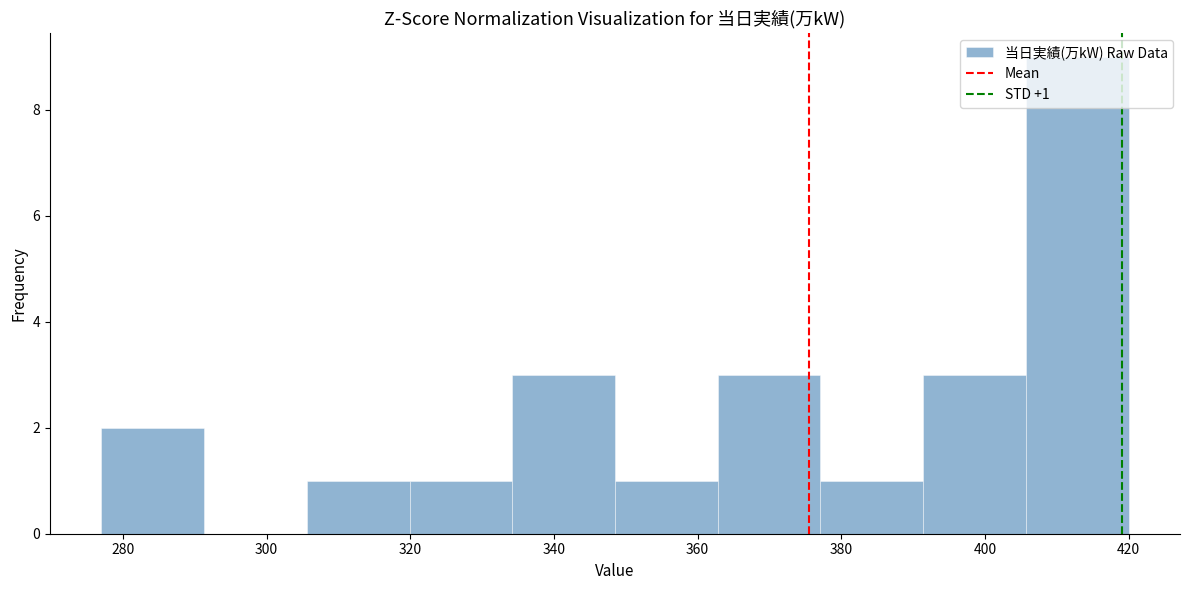

Which range on the x-axis has the tallest bar?

406 to 420